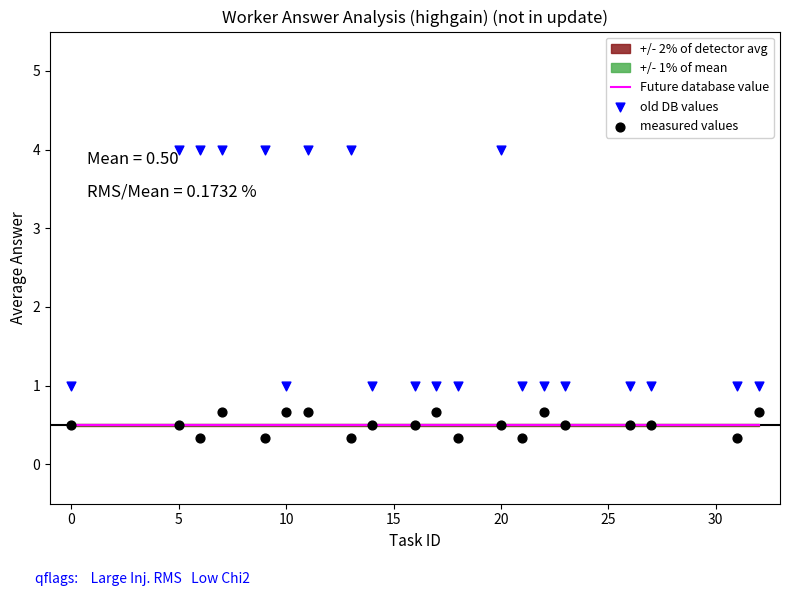

Which series reaches the maximum Y coordinate?

old DB values